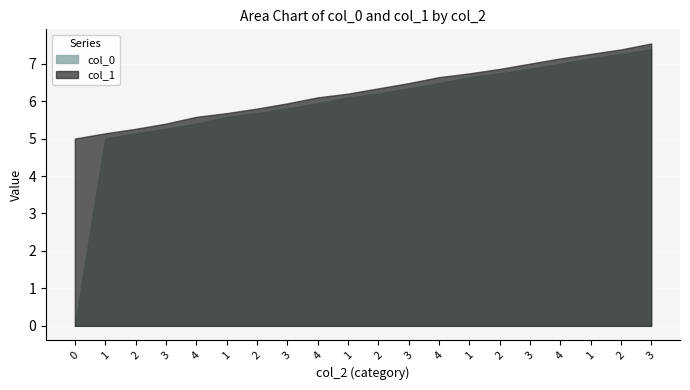

How many positive values does the col_0 series have?

19